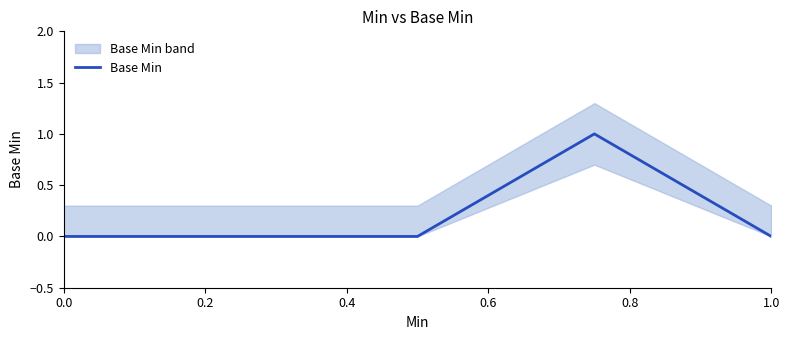

The value at 0.0 is 0. True or false?

True